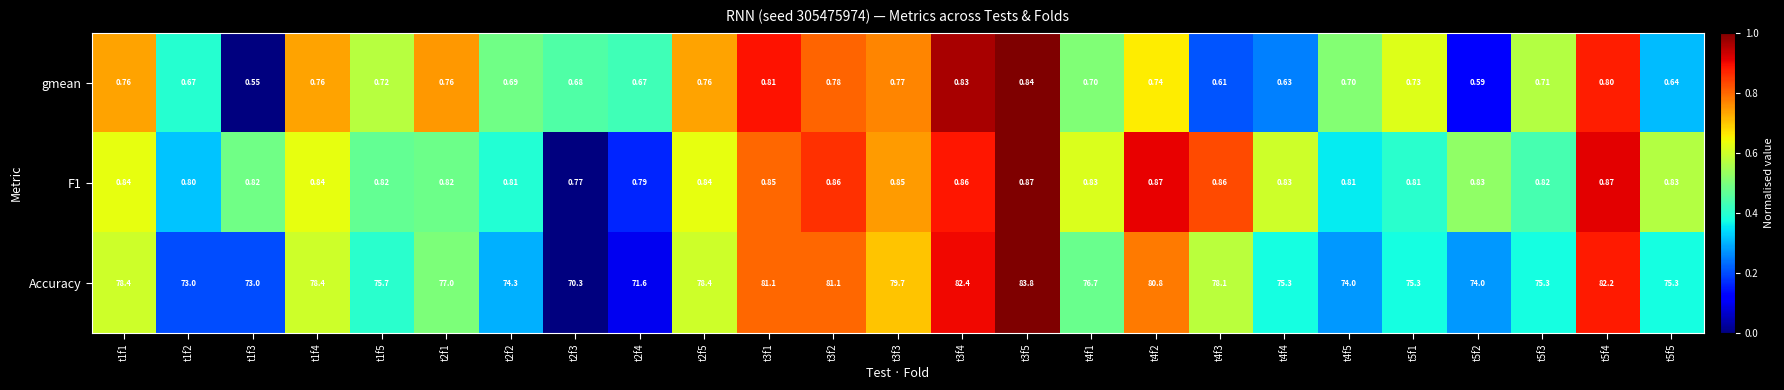

Is the value of gmean at t1f2 greater than the value of F1 at t5f4?

No